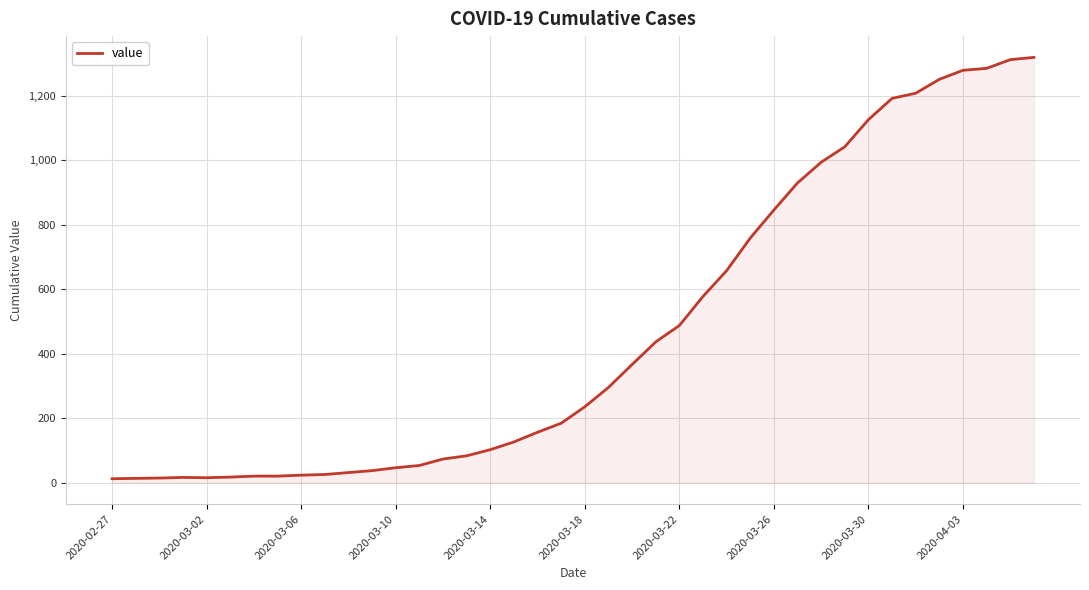

What is the difference between the maximum and minimum values?

1306